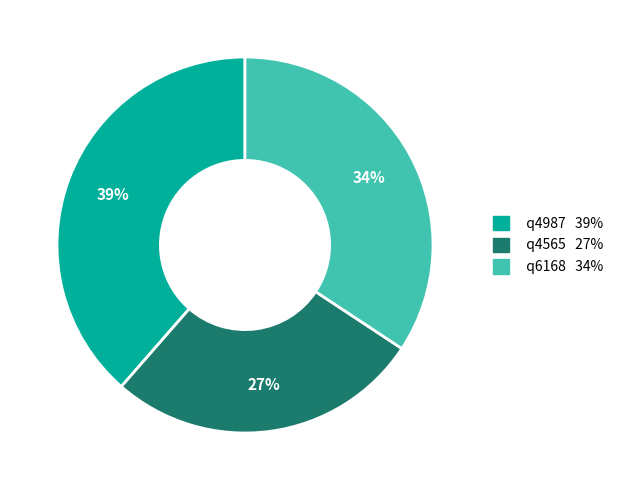

Rank the categories by value from highest to lowest.

q4987, q6168, q4565